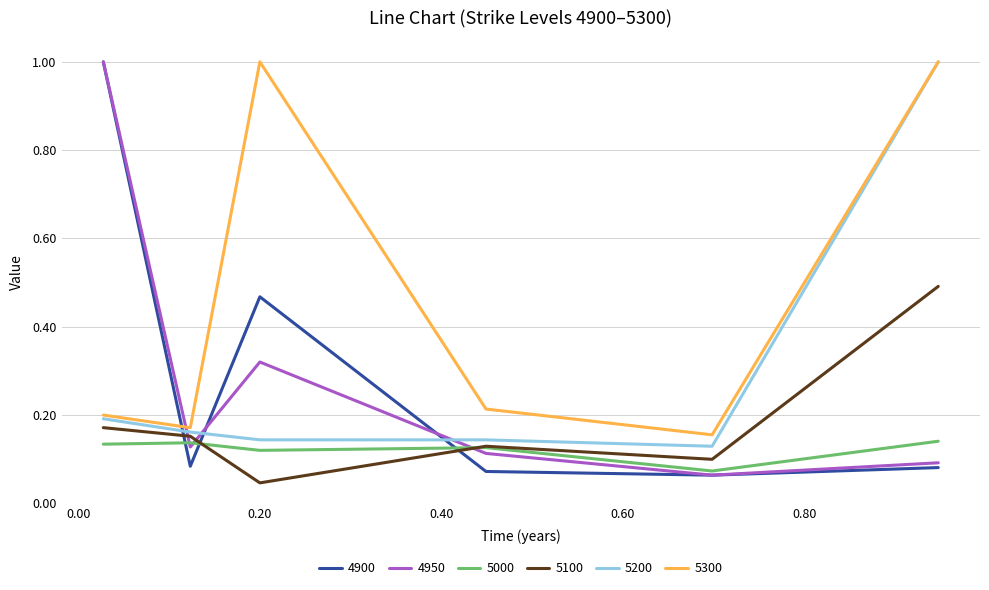

Which series has the largest range (max minus min)?

4900